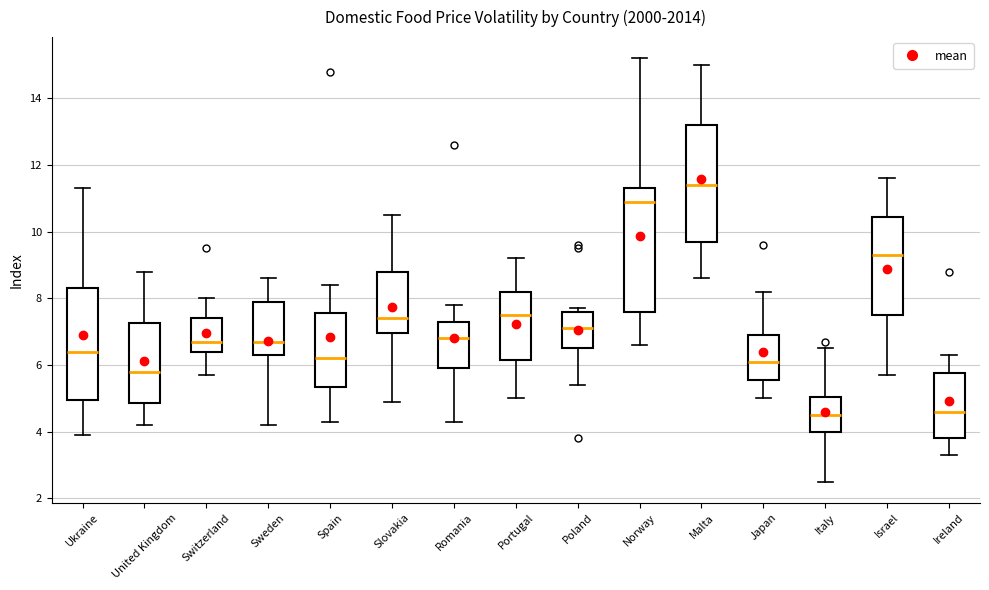

Which box is the tallest, from its lower edge to its upper edge?

Norway